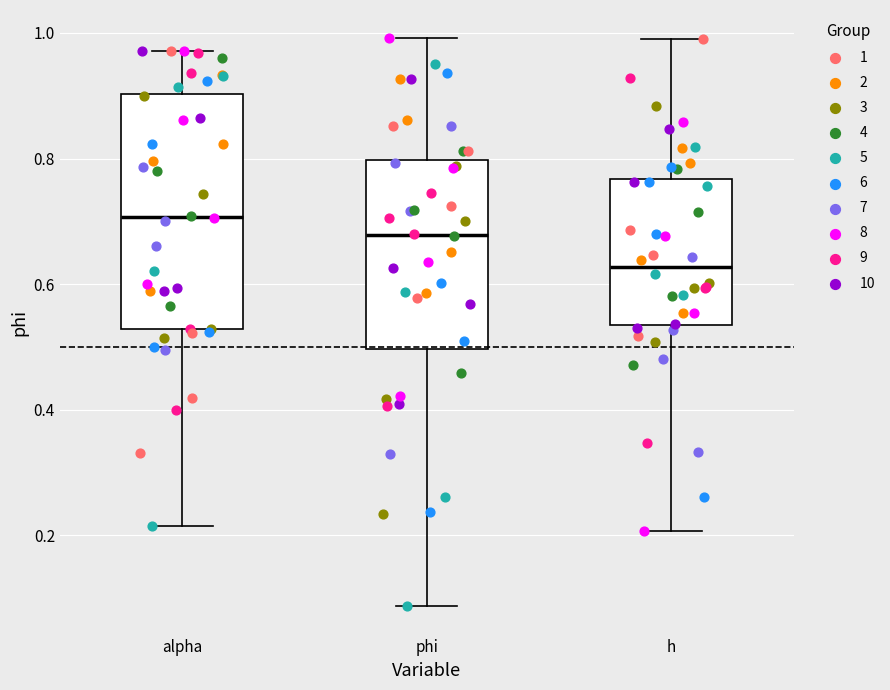

Which box's median line is the lowest?

h